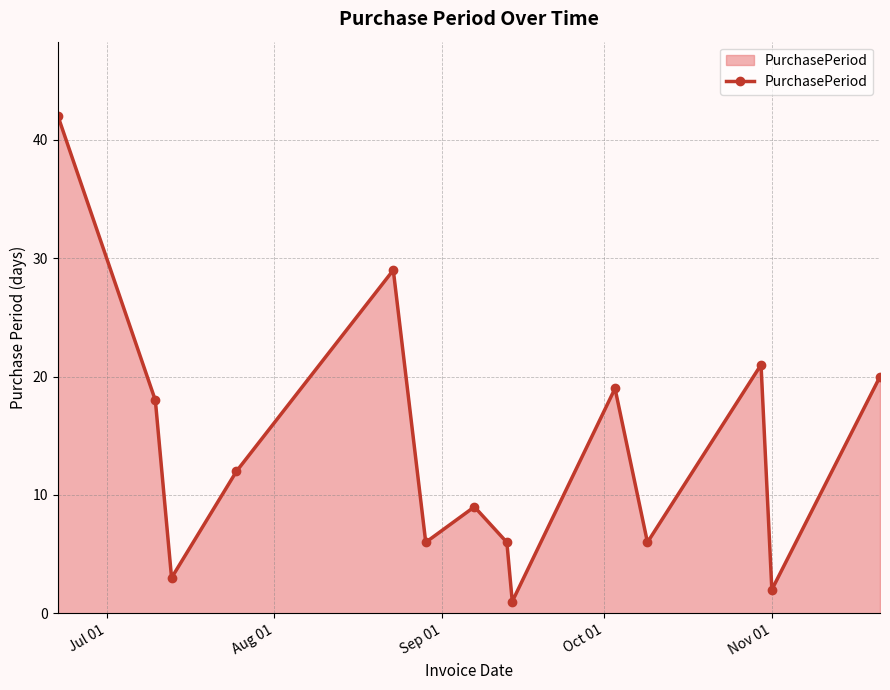

What is the average value?

14